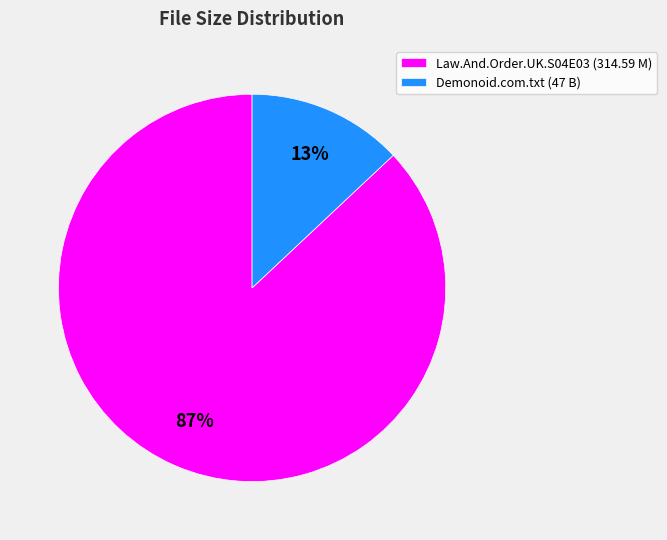

To the nearest percent, what is the average slice percentage?

50%